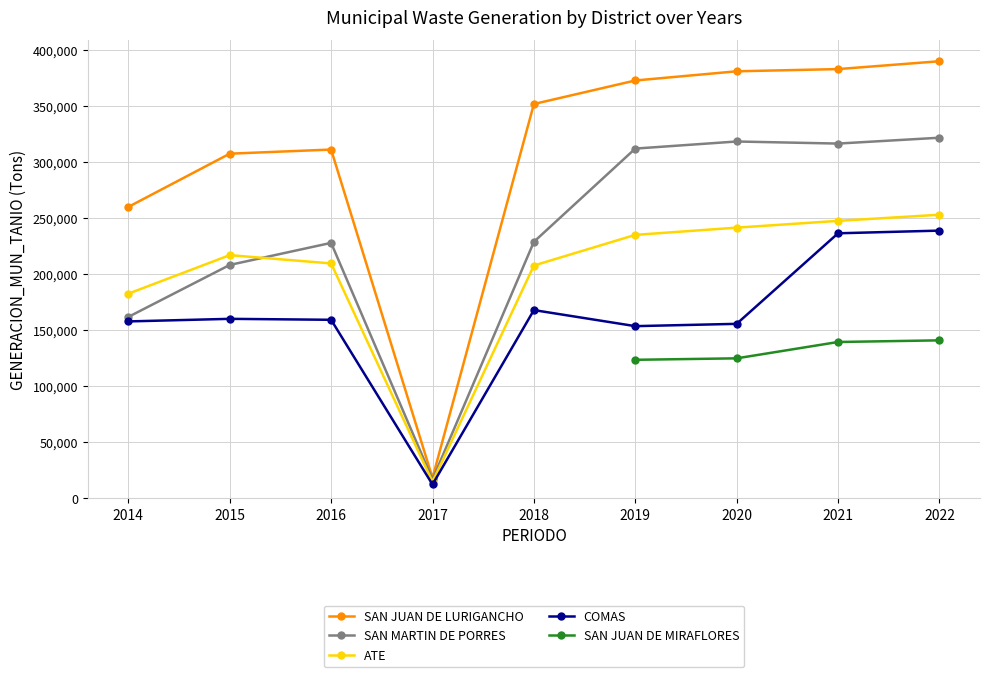

At which category is the sum across all series the highest?

2022